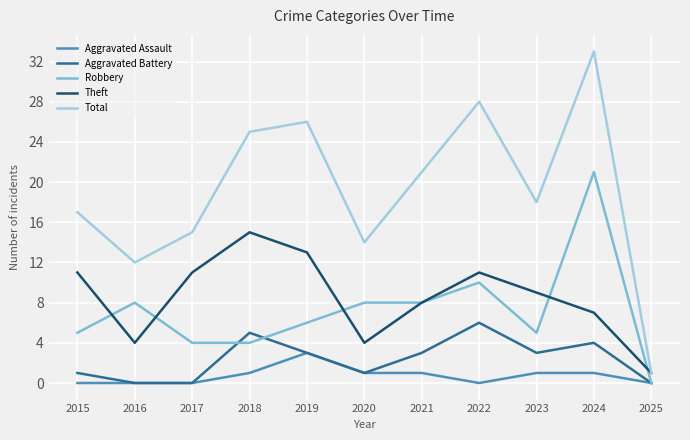

Where does the Total series first go above 18?

2018